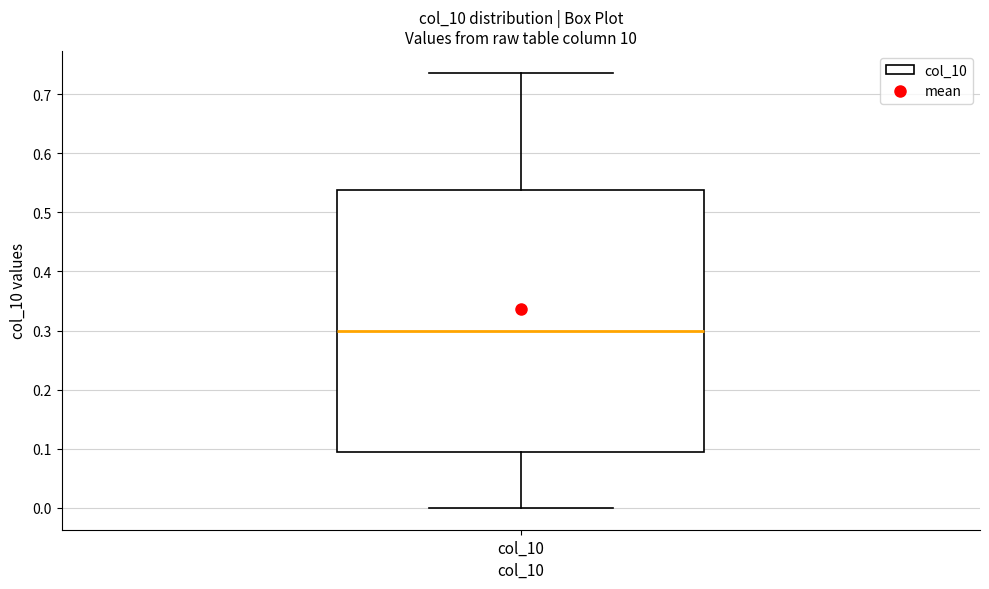

Transcribe this box plot: give where the median line is, the range the box spans, and where the two whiskers end, as read against the y-axis. The values are not printed on the chart, so give them approximately, as read against the axis.

median 0.30, box 0.09 to 0.54, whiskers 0.00 to 0.74